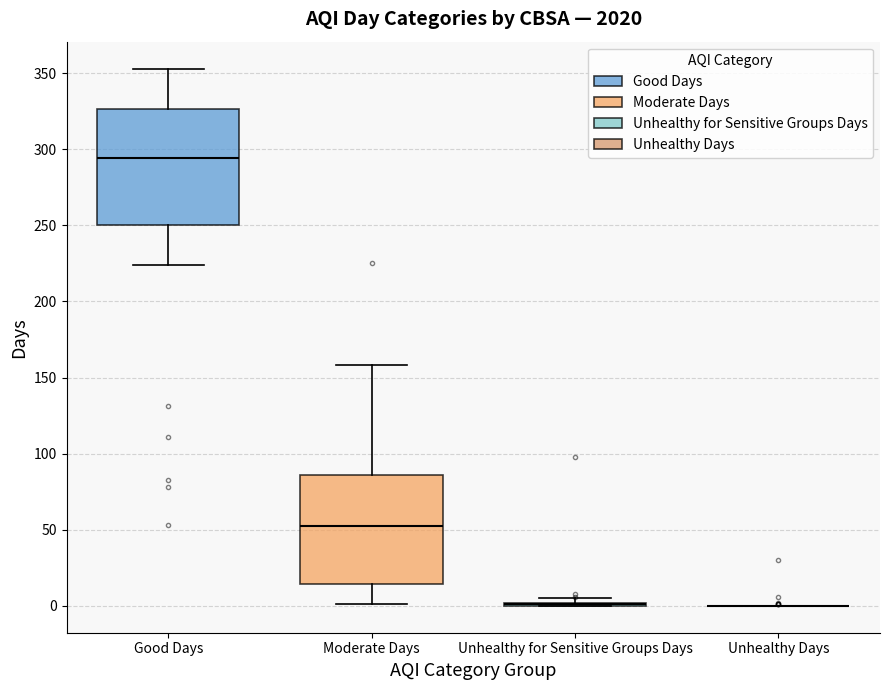

Reading left to right, transcribe this box plot: for each box, give where its median line is, the range the box spans, and where its two whiskers end, as read against the y-axis. The values are not printed on the chart, so give them approximately, as read against the axis.

Good Days: median 295, box 250 to 325, whiskers 225 to 355
Moderate Days: median 55, box 15 to 85, whiskers 0 to 160
Unhealthy for Sensitive Groups Days: box collapsed to a line at 0, whiskers 0 to 5
Unhealthy Days: box collapsed to a line at 0, whiskers 0 to 0